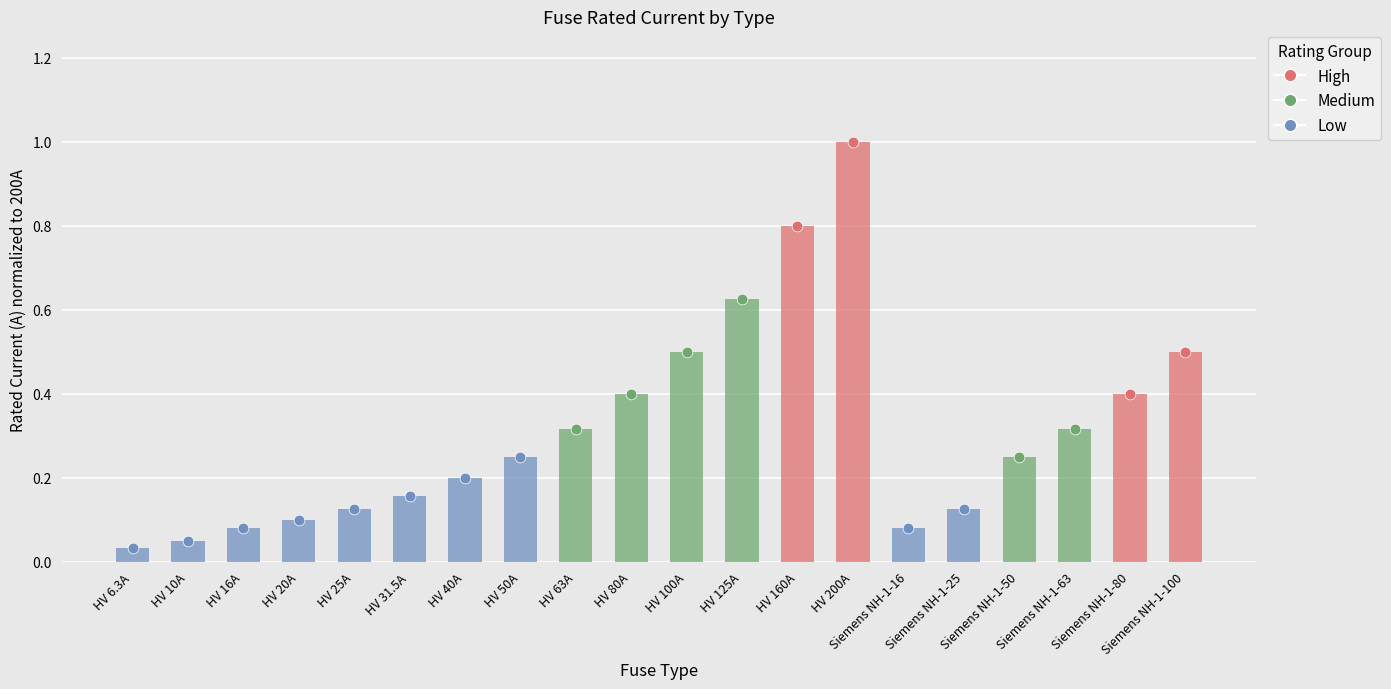

What is the change in value from HV 63A to HV 160A?

+0.5